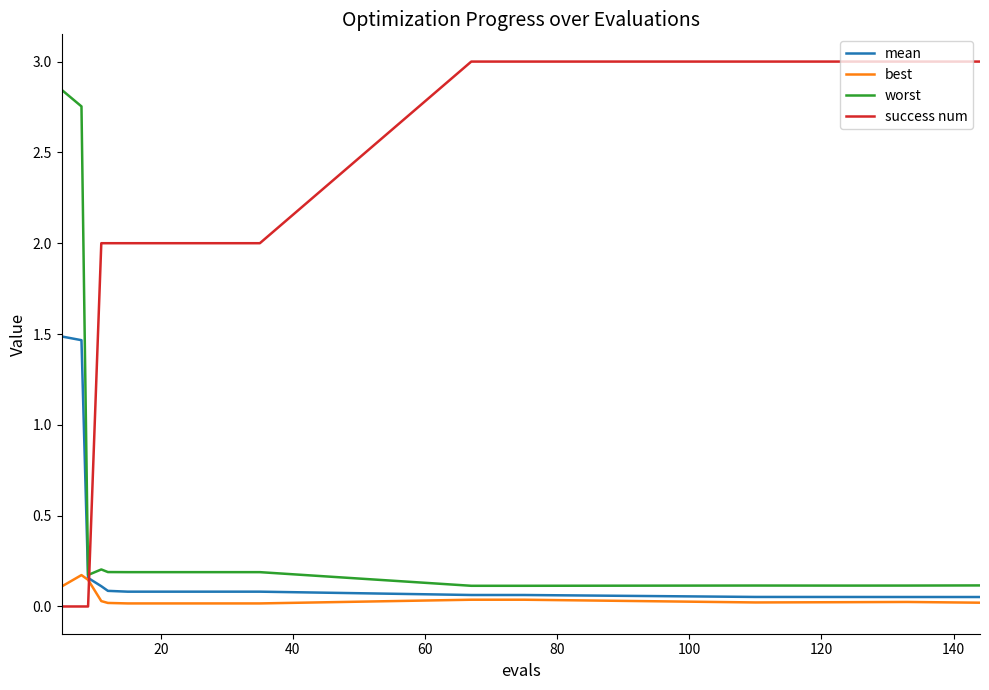

List the series in order of their peak value, lowest first.

best, mean, worst, success num